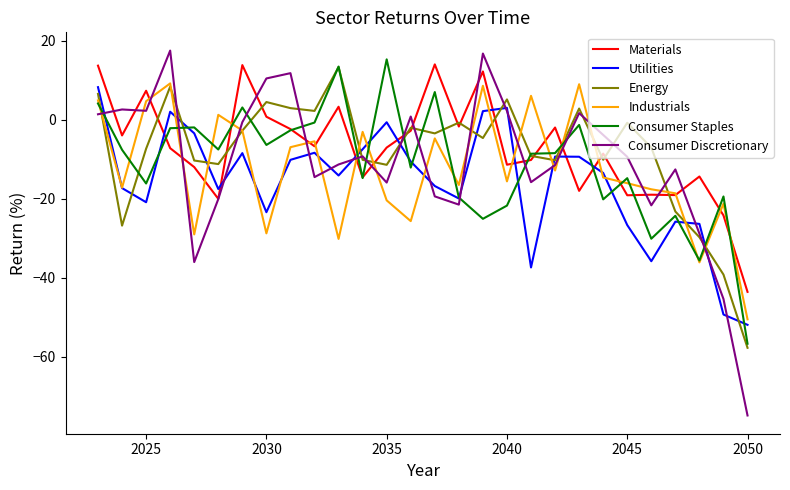

Which series ends up on top after the final intersection of Materials and Utilities?

Materials